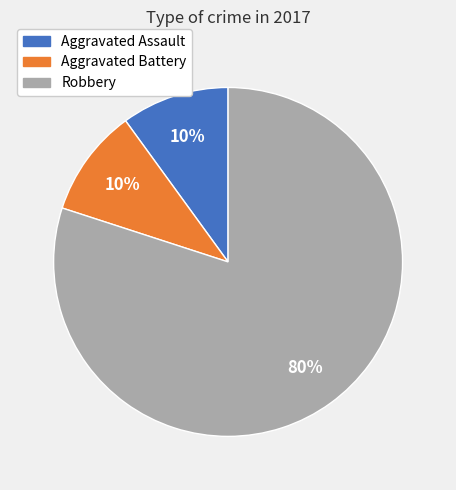

To the nearest percent, what is the combined percentage of Aggravated Battery and Robbery?

90%